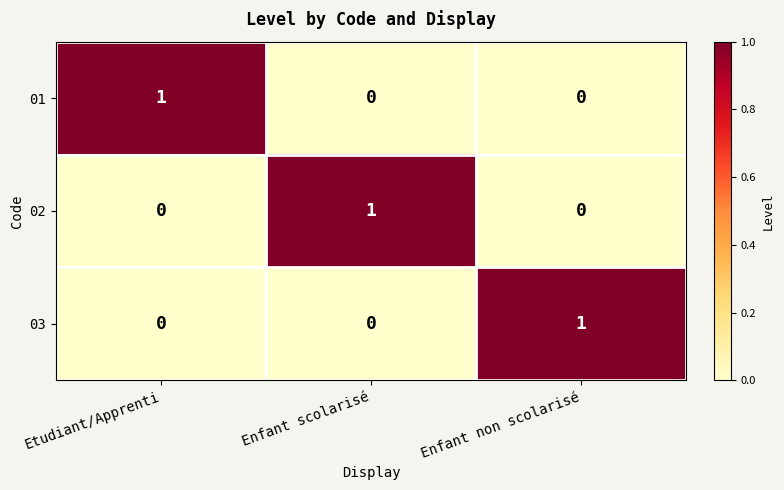

Which category has the highest value in the 03 series?

Enfant non scolarisé